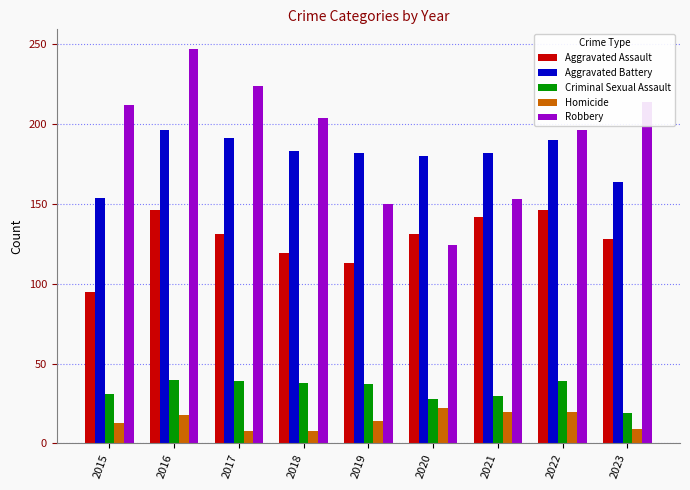

How many bars are there in total?

45